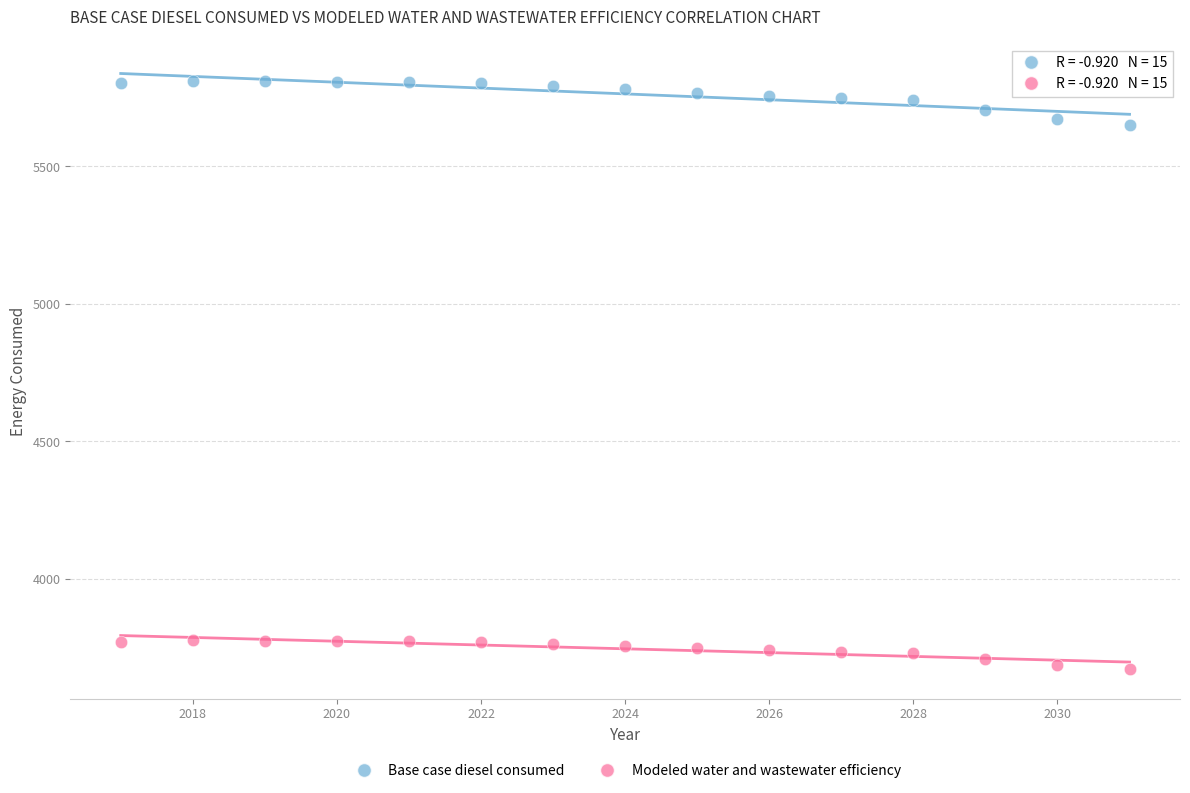

Which series reaches the maximum Y coordinate?

Base case diesel consumed